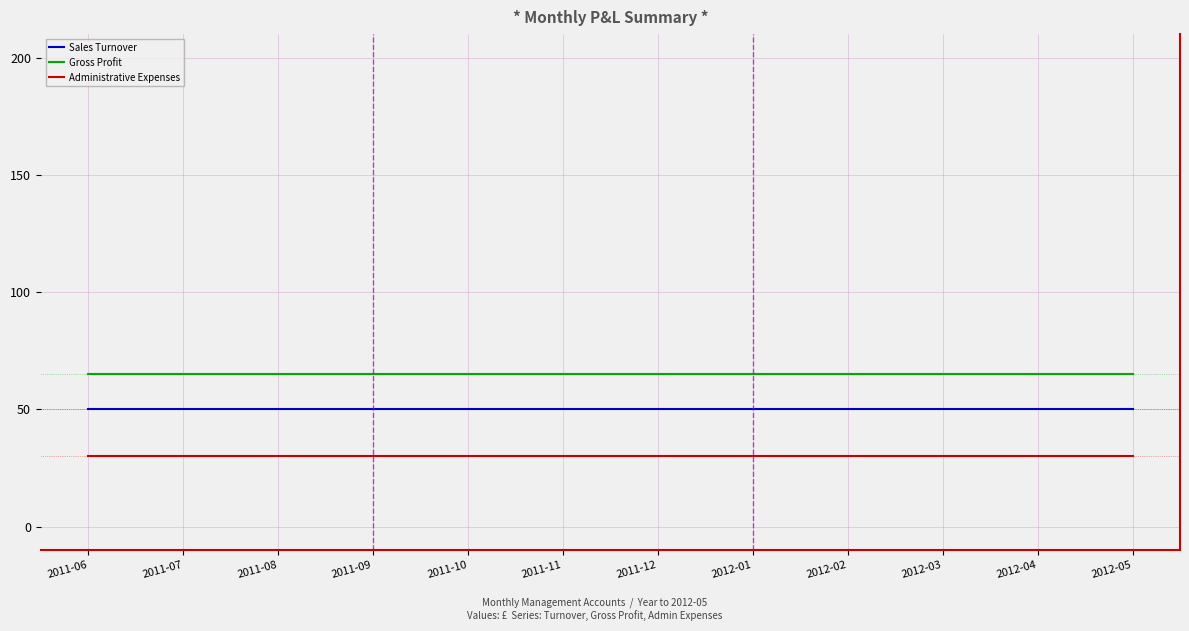

Does the chart display data point markers on the line(s)?

No